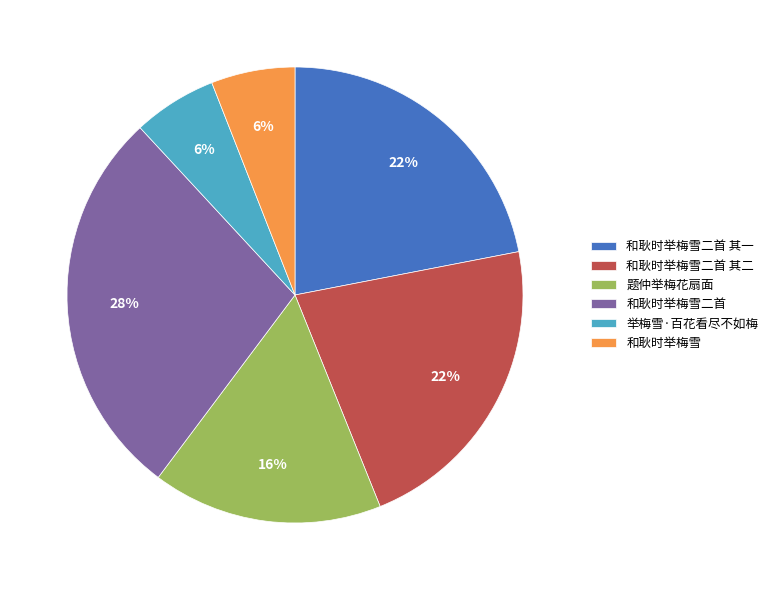

How many segments does this pie chart have?

6